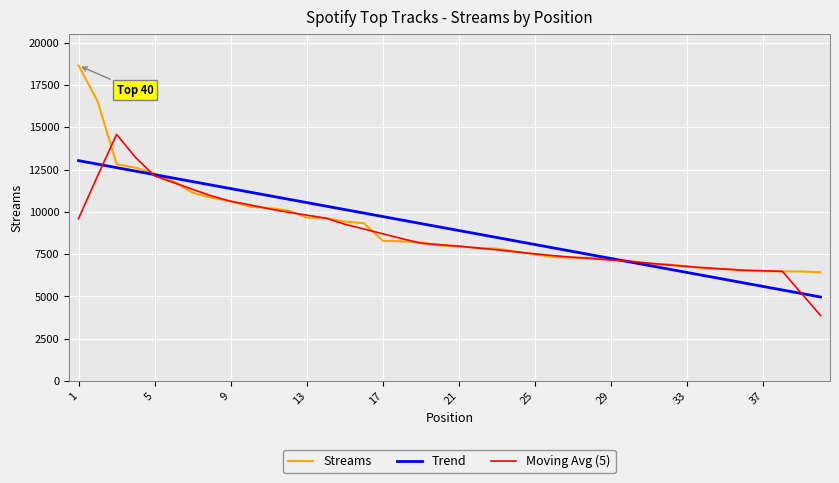

What is the maximum value for Streams?

18651.0